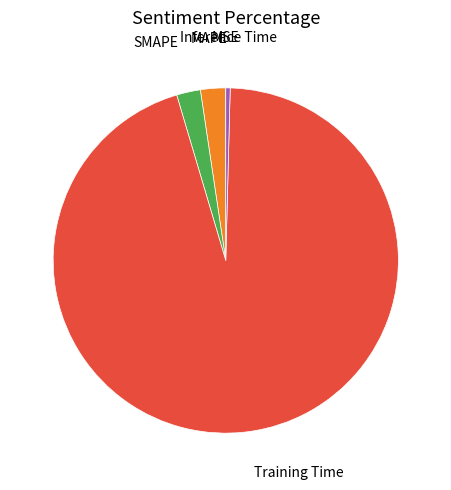

Is there any slice that represents more than half of the pie?

Yes